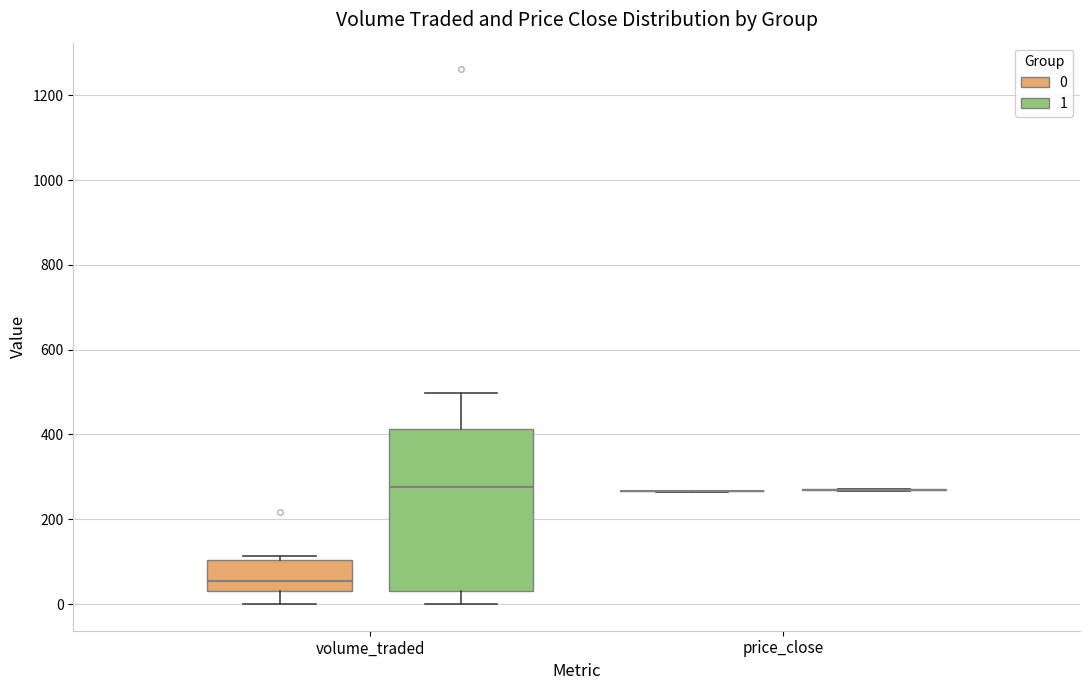

Reading left to right, transcribe this box plot: for each box, give where its median line is, the range the box spans, and where its two whiskers end, as read against the y-axis. The values are not printed on the chart, so give them approximately, as read against the axis.

volume_traded (0): median 60, box 40 to 100, whiskers 0 to 120
volume_traded (1): median 280, box 40 to 420, whiskers 0 to 500
price_close (0): box collapsed to a line at 260, whiskers 260 to 260
price_close (1): box collapsed to a line at 260, whiskers 260 to 280